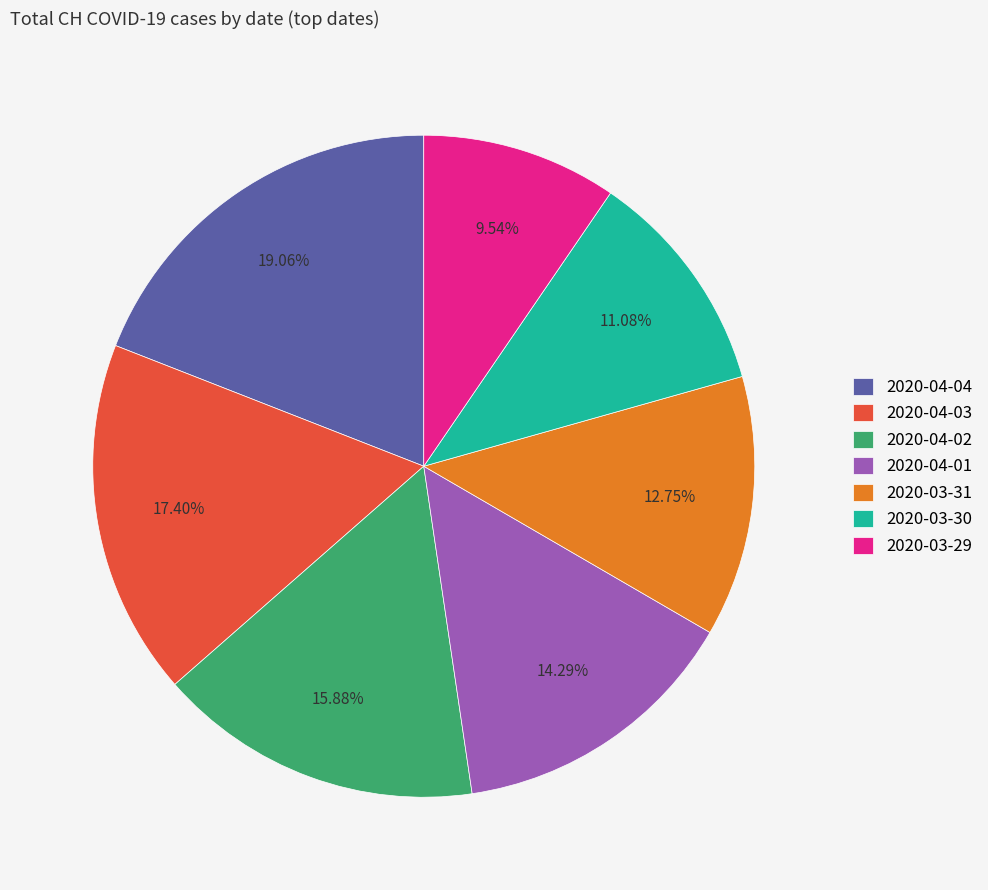

To the nearest percent, what is the average slice percentage?

14%